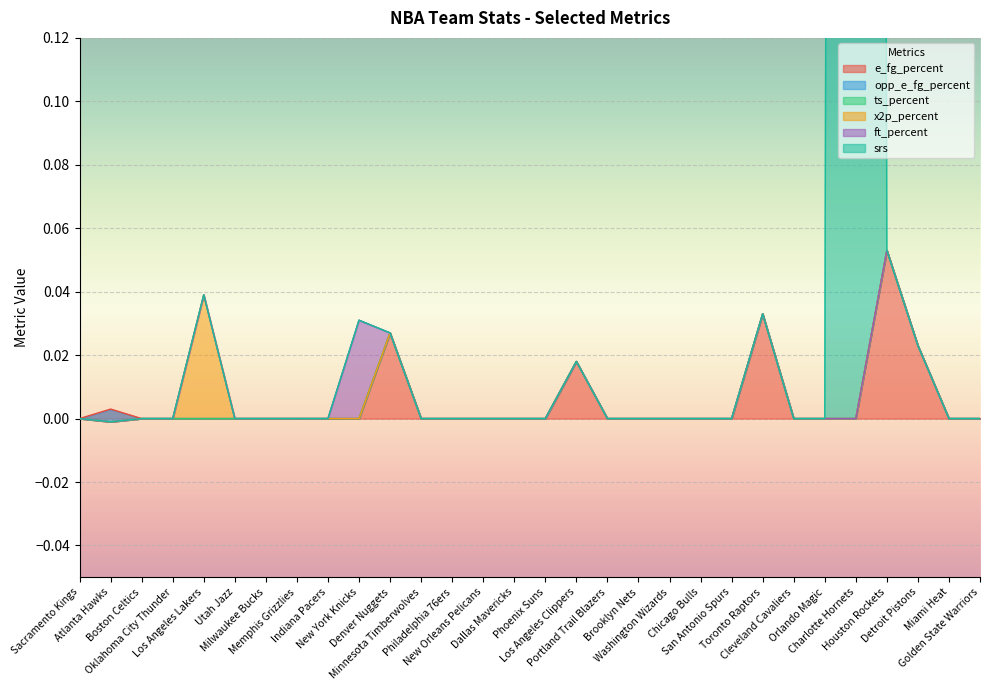

At how many categories does at least one series exceed 3?

1